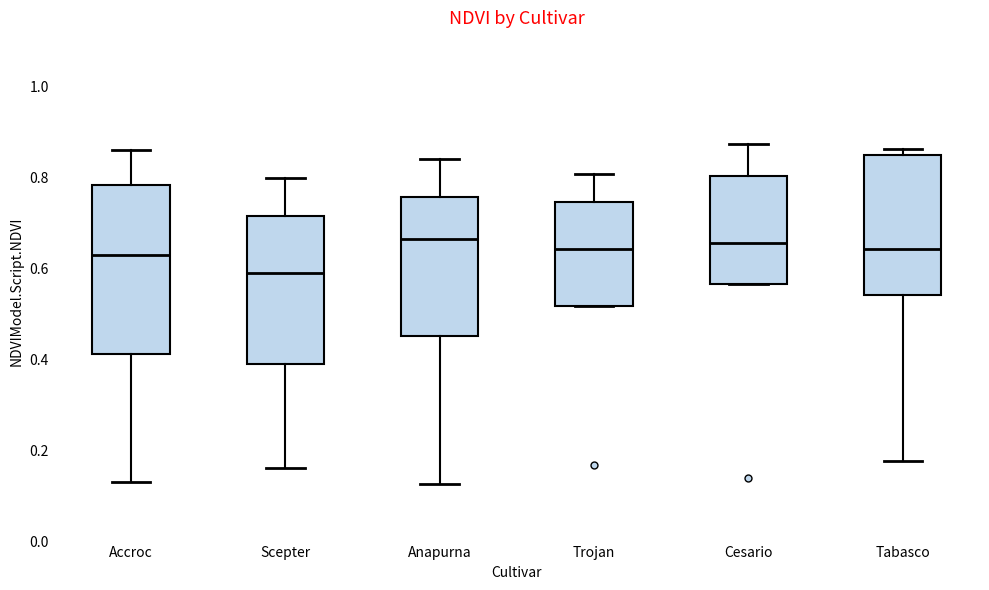

Reading left to right, read every box against the y-axis: the position of its median line, the range the box covers, and the ends of its whiskers. The values are not printed on the chart, so give them approximately, as read against the axis.

Accroc: median 0.64, box 0.42 to 0.78, whiskers 0.14 to 0.86
Scepter: median 0.60, box 0.40 to 0.72, whiskers 0.16 to 0.80
Anapurna: median 0.66, box 0.46 to 0.76, whiskers 0.12 to 0.84
Trojan: median 0.64, box 0.52 to 0.74, whiskers 0.52 to 0.80
Cesario: median 0.66, box 0.56 to 0.80, whiskers 0.56 to 0.88
Tabasco: median 0.64, box 0.54 to 0.86, whiskers 0.18 to 0.86 (just above the box's upper edge)